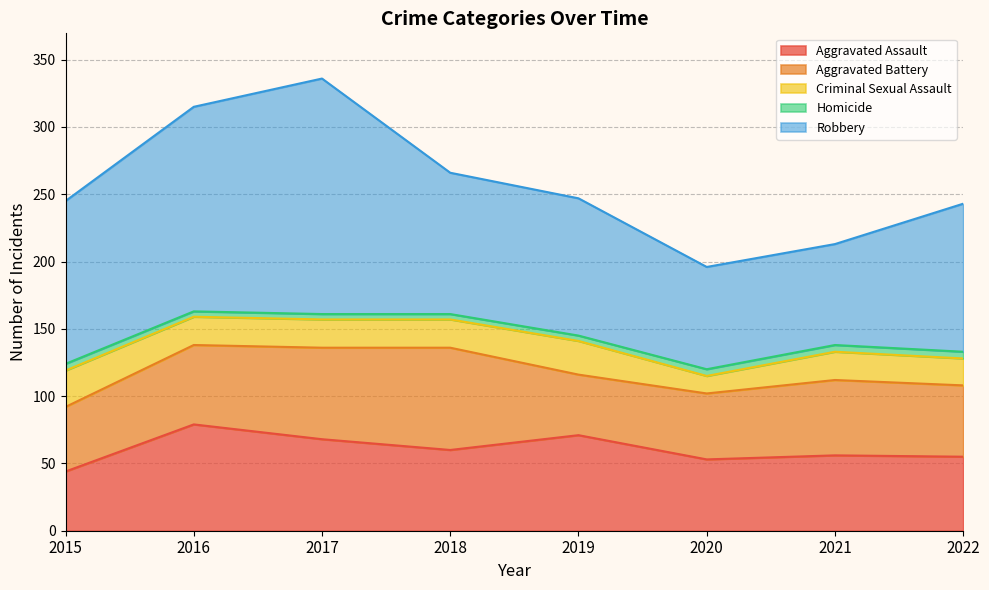

List the labels in order of Aggravated Assault value, smallest first.

2015, 2020, 2022, 2021, 2018, 2017, 2019, 2016